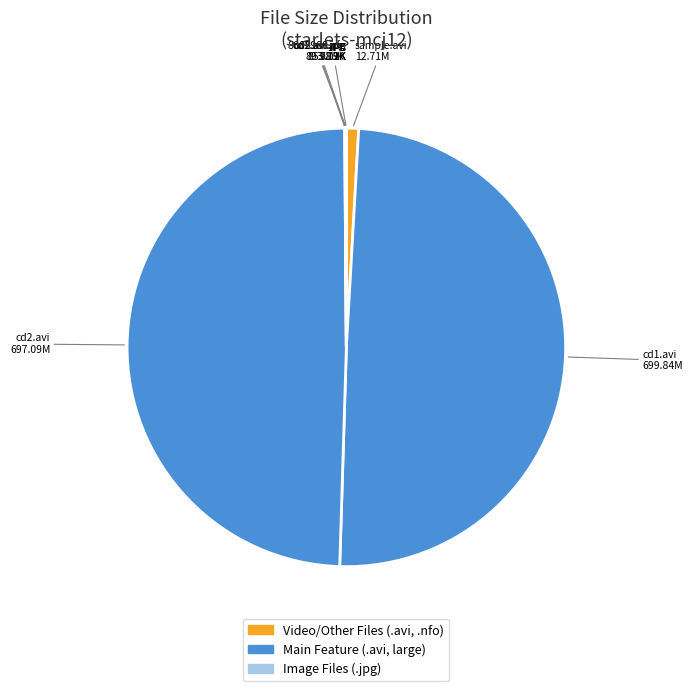

How many segments does this pie chart have?

7